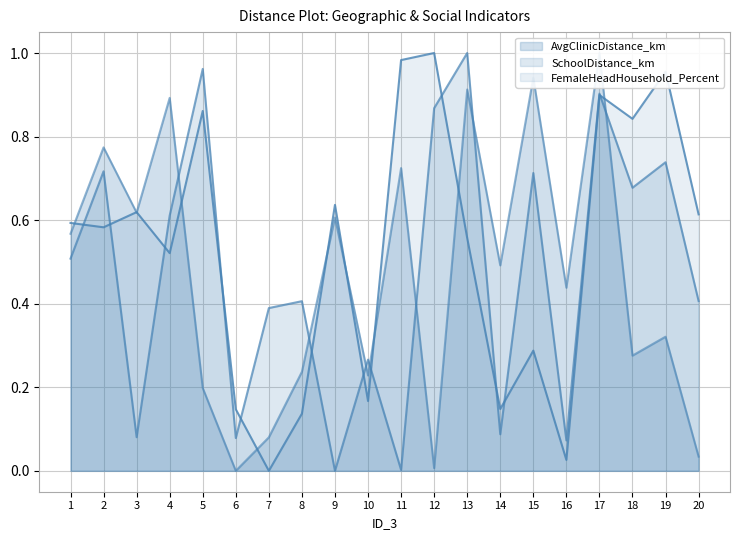

What is the difference between the SchoolDistance_km (line) values at 1 and 10?

0.2